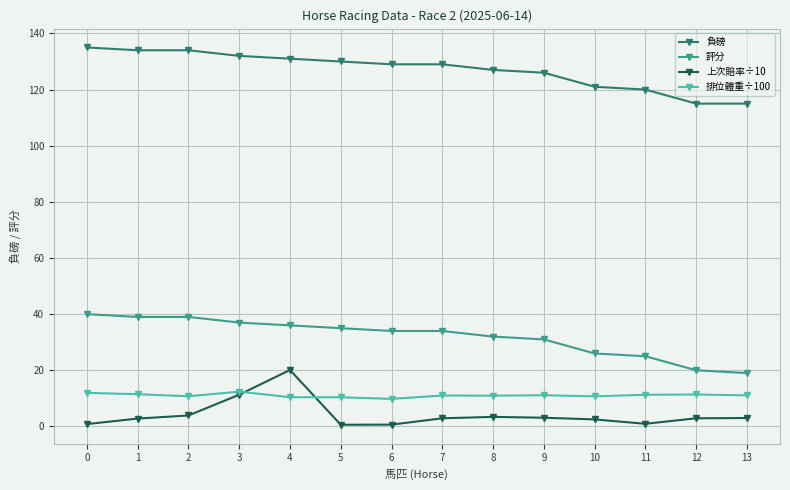

True or false: 評分 and 負磅 cross at least once.

False